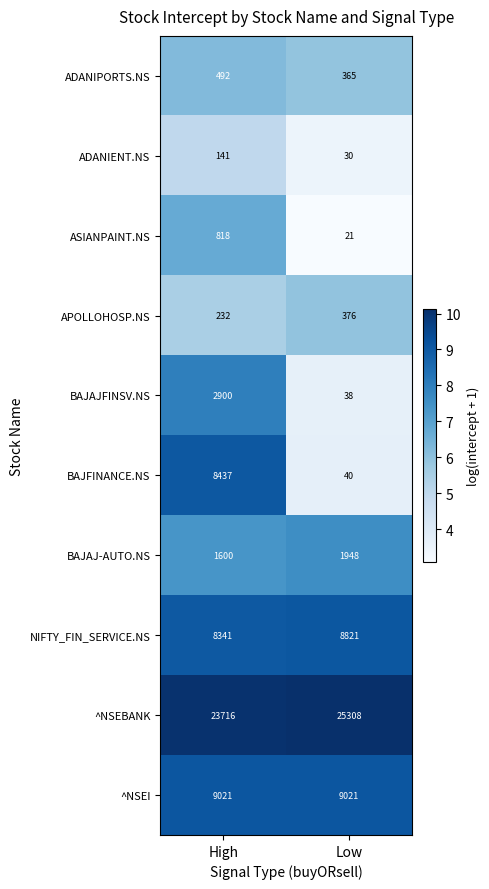

Read the ADANIENT.NS value at High, to the nearest 5.

140